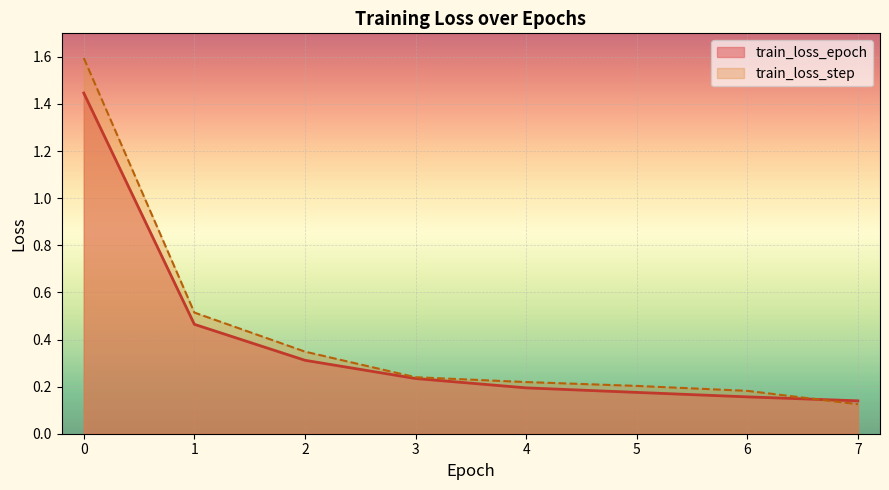

How many lines are shown in the chart?

2